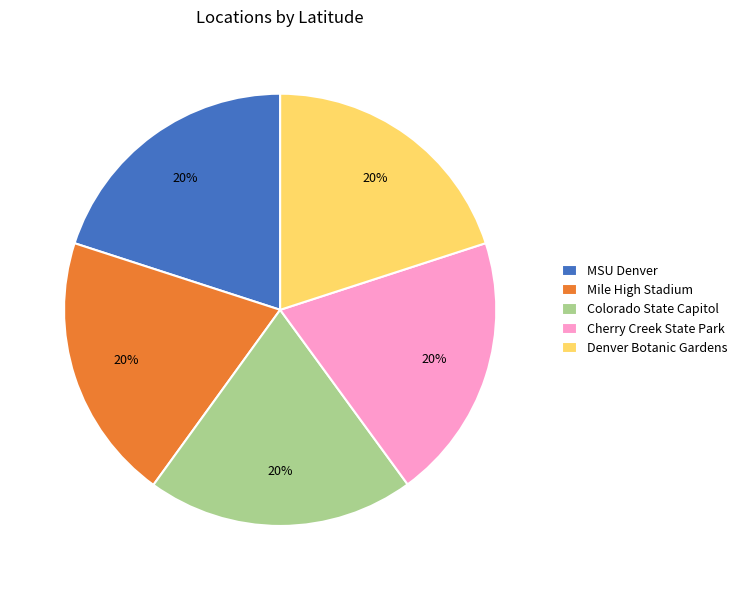

Is there any slice that represents more than half of the pie?

No